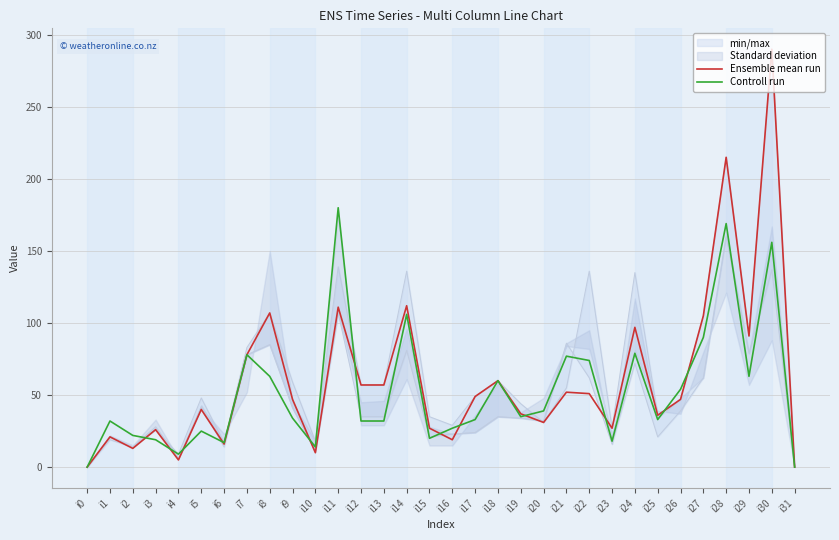

What is the approximate value of Ensemble mean run at i10, to the nearest 10?

10